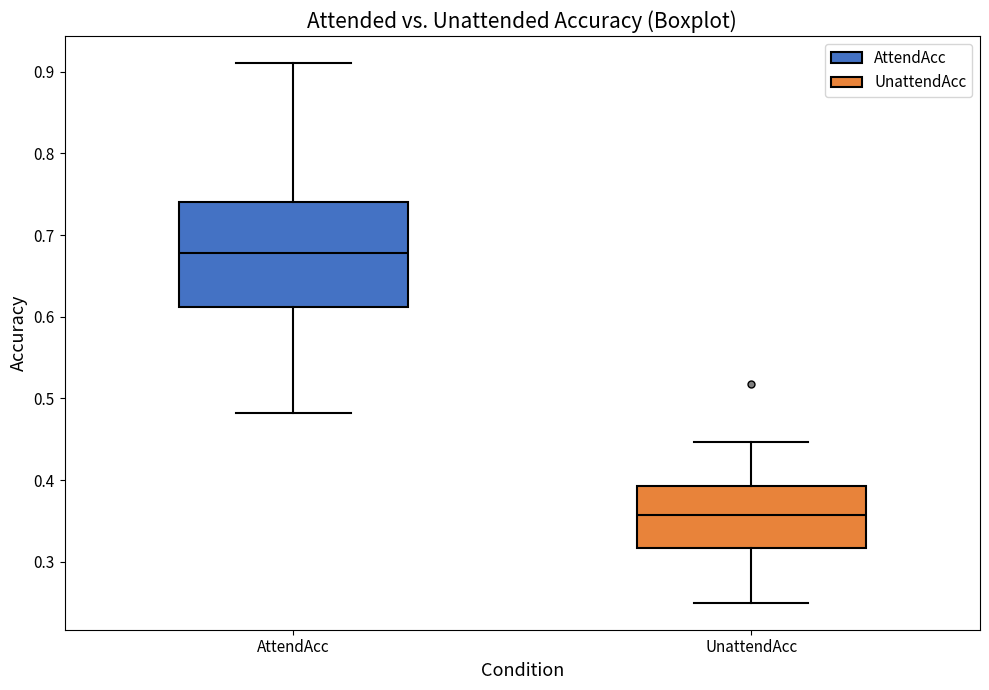

Reading left to right, transcribe this box plot: for each box, give where its median line is, the range the box spans, and where its two whiskers end, as read against the y-axis. The values are not printed on the chart, so give them approximately, as read against the axis.

AttendAcc: median 0.68, box 0.61 to 0.74, whiskers 0.48 to 0.91
UnattendAcc: median 0.36, box 0.32 to 0.39, whiskers 0.25 to 0.45